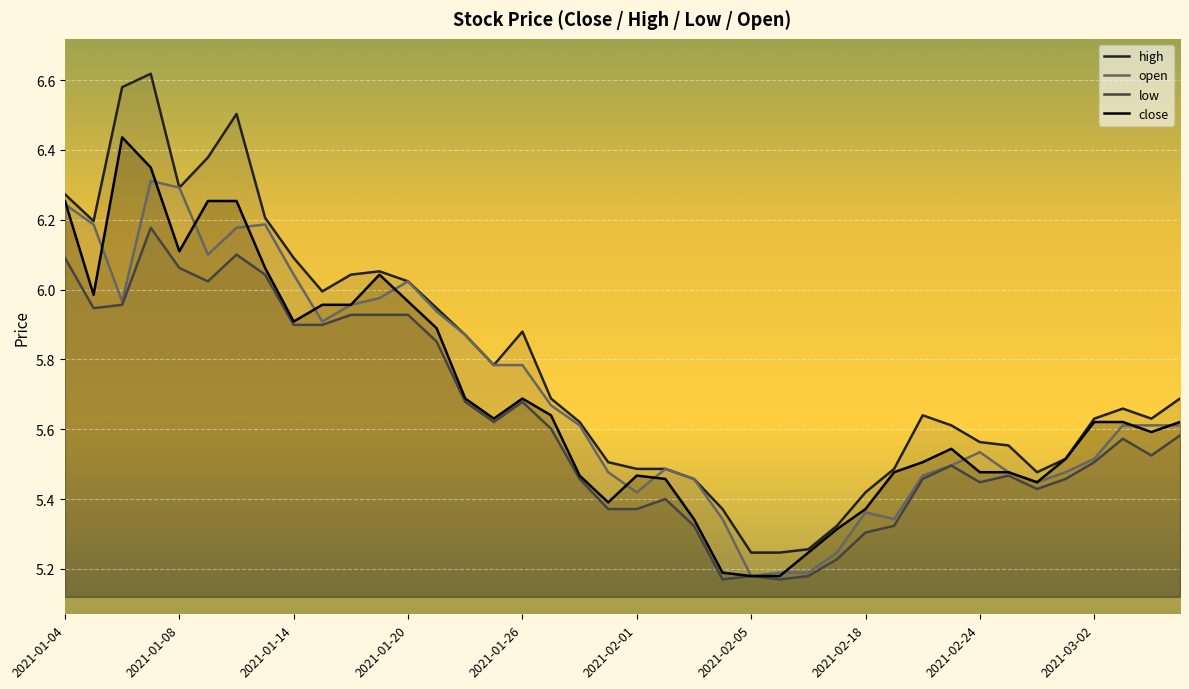

At which category does close reach its first local peak?

2021-01-06